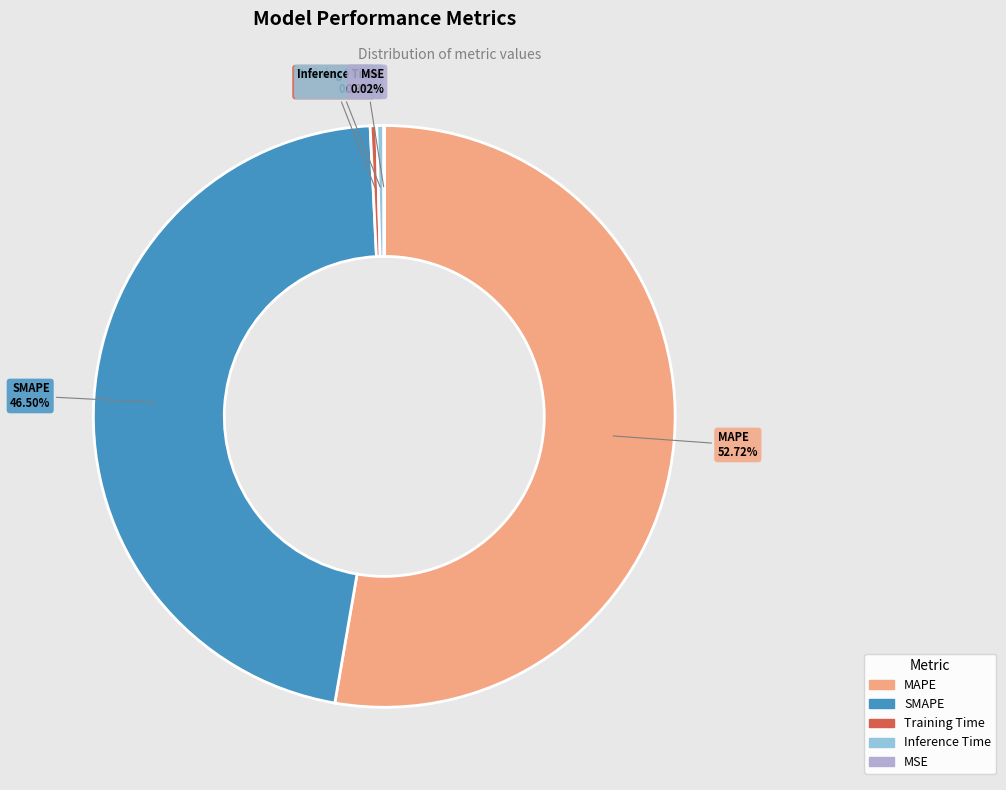

Between Training Time and SMAPE, which is larger?

SMAPE